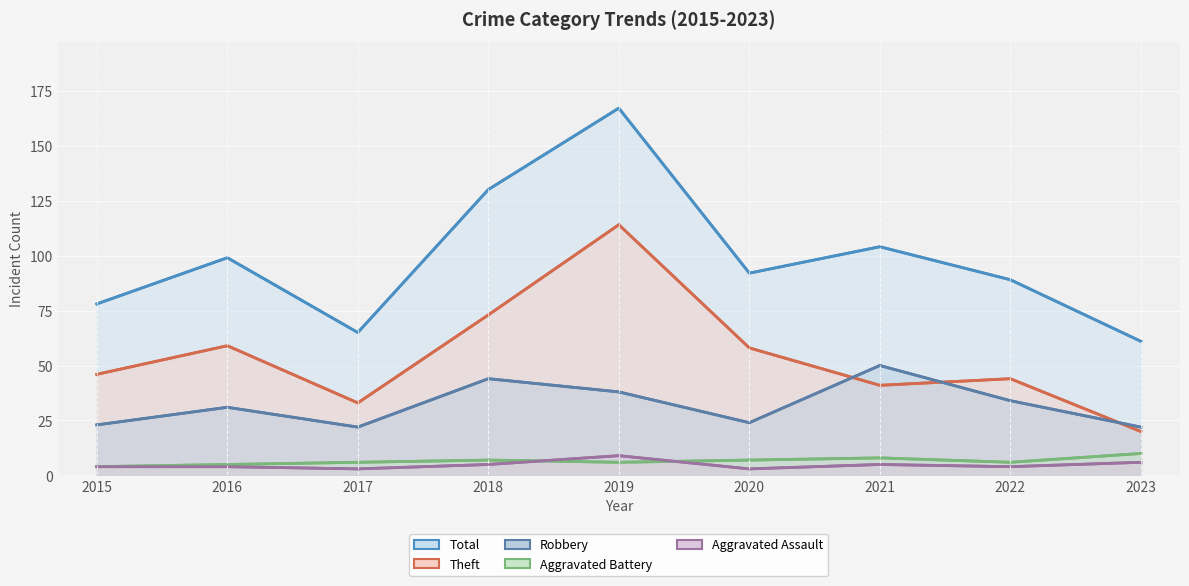

What is the minimum value for Theft?

20